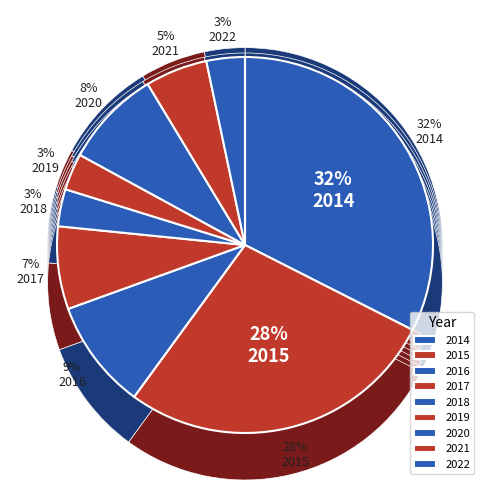

What is the total percentage of 2018 and 2014?

35.7%